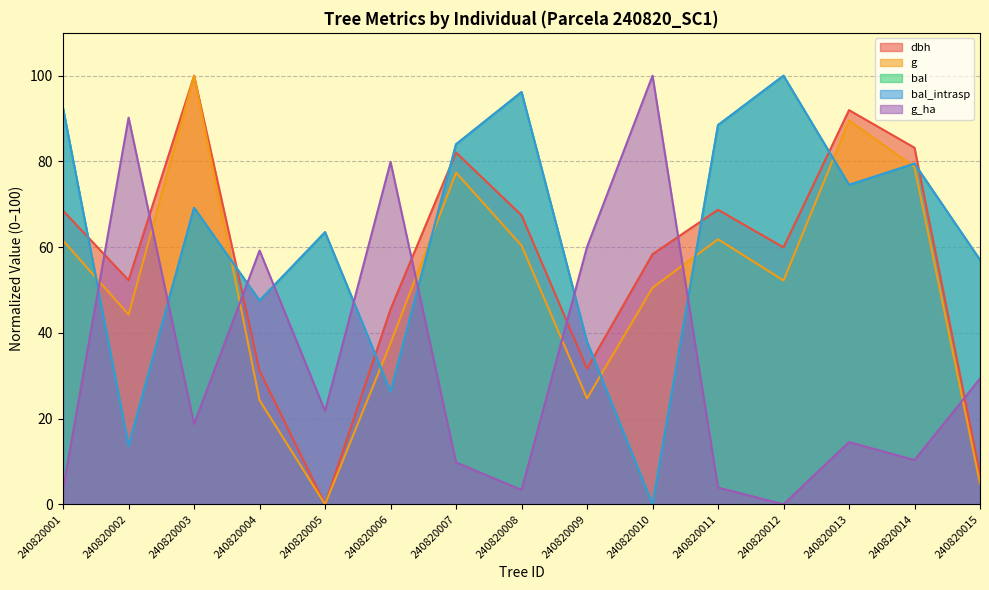

What are all the series names shown in the legend?

dbh, g, bal, bal_intrasp, g_ha